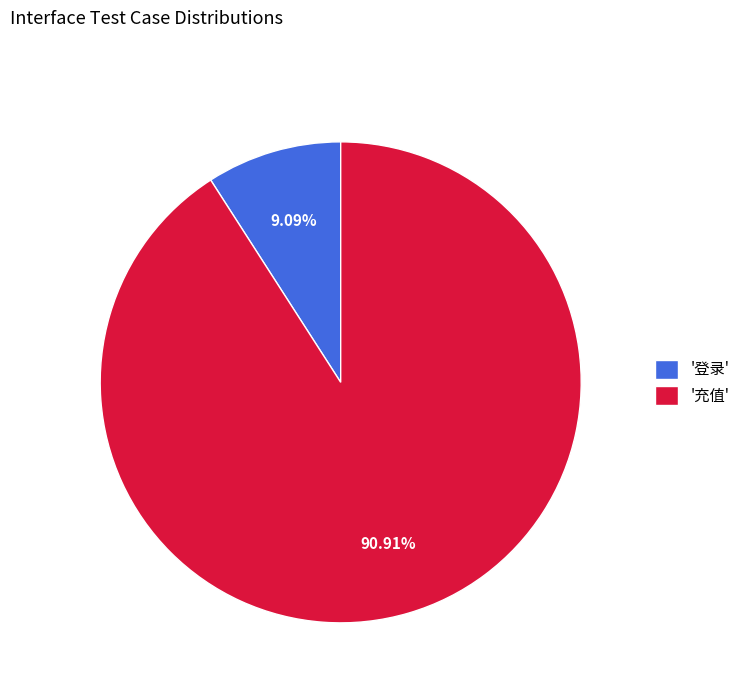

Which slice is the smallest?

'登录'